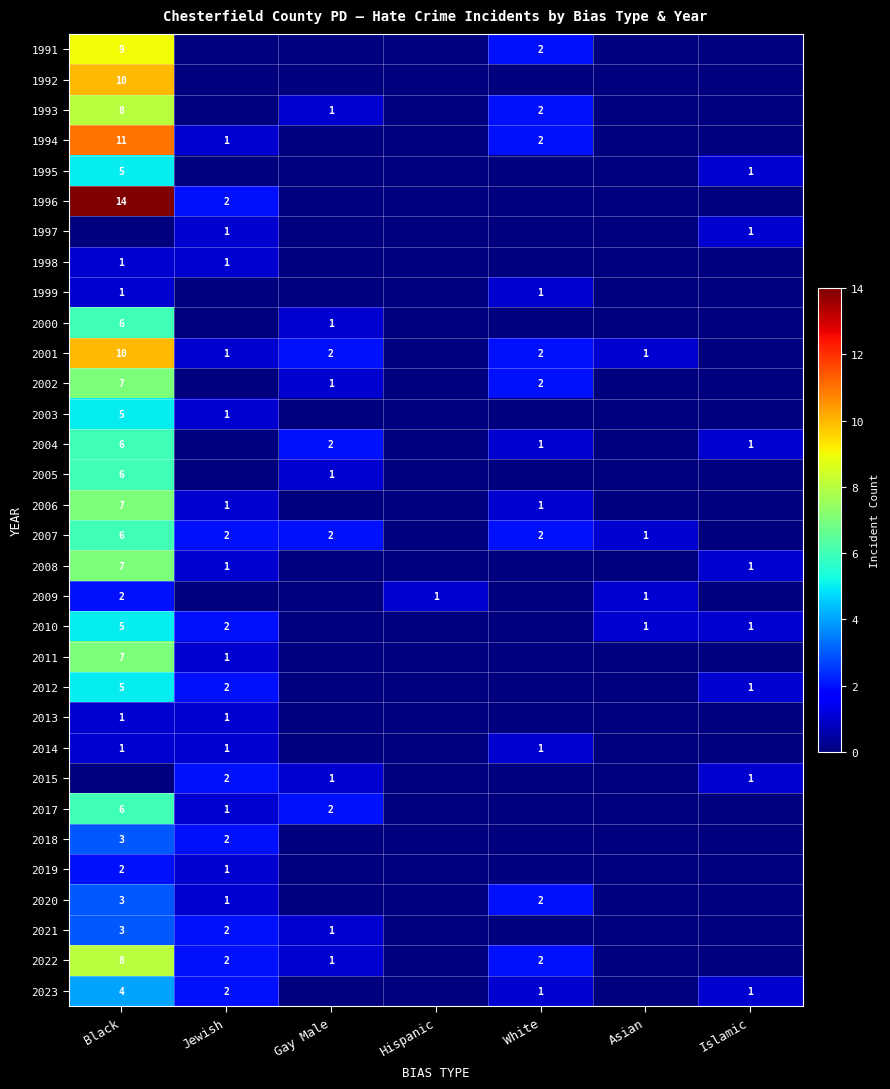

Is it true that 2000 equals 6 at Black?

True